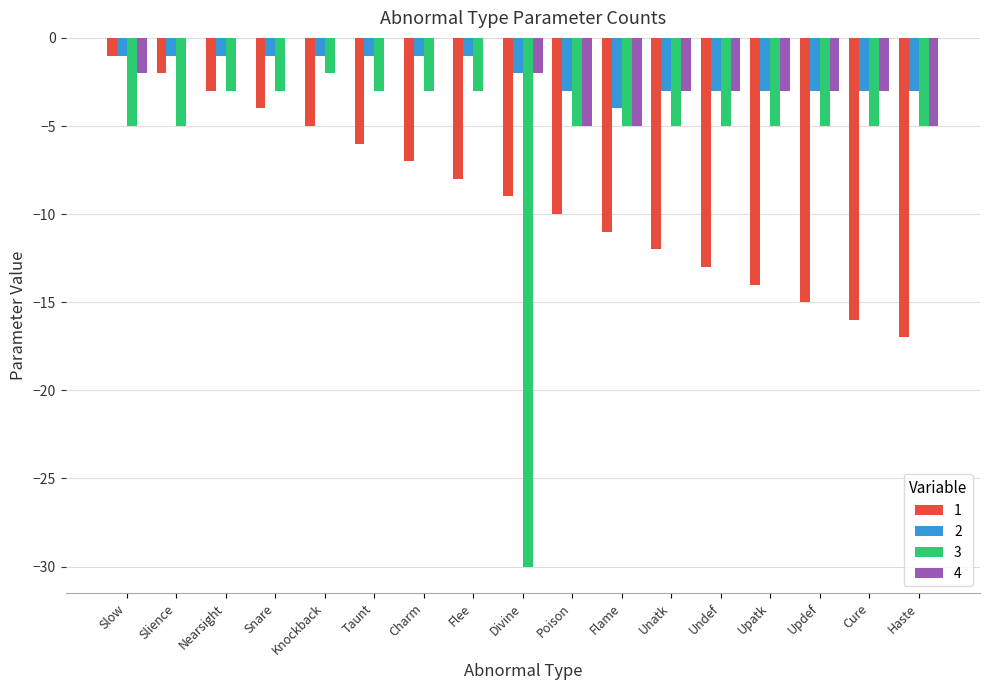

What is the spread (max minus min) of values at Slience?

5